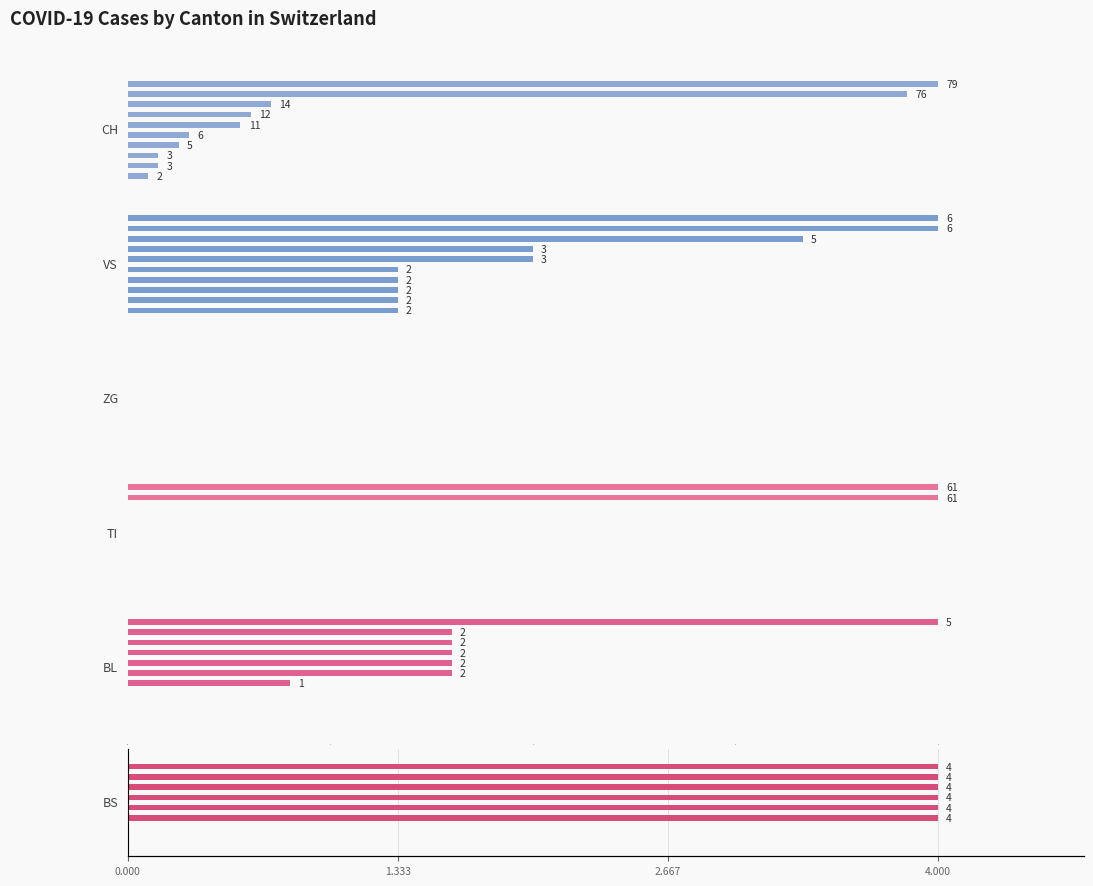

How many values in BL are above zero?

7